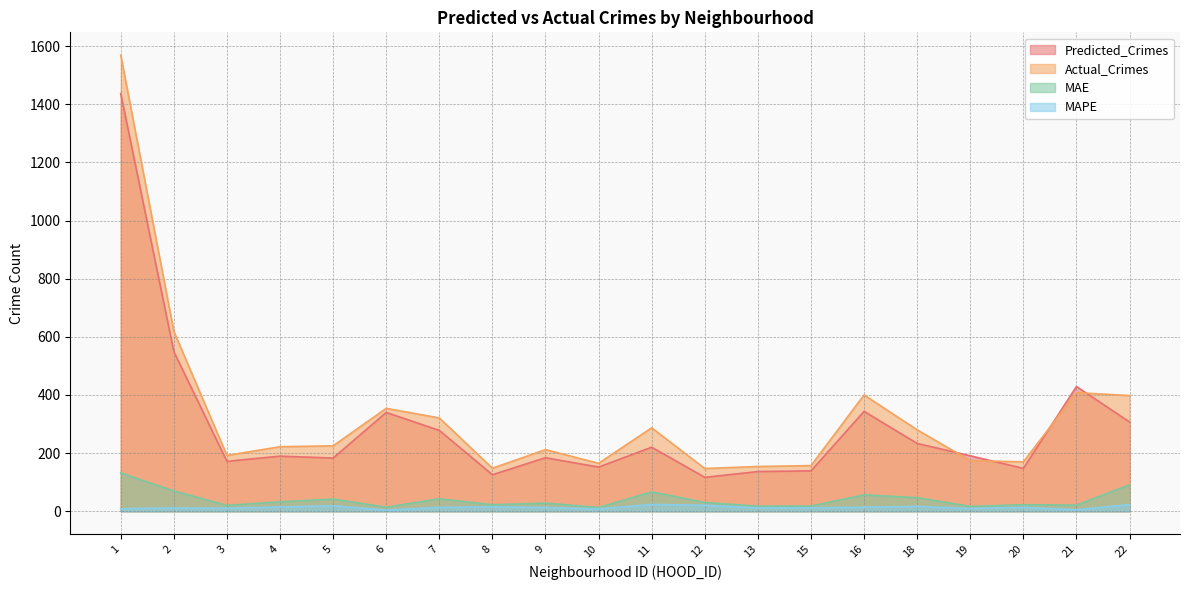

Reading right to left, what are all the values shown in this chart?

Predicted_Crimes: 22=307.0	21=429.1	20=147.4	19=190.8	18=233.2	16=343.6	15=138.9	13=136.5	12=116.7	11=220.3	10=152.0	9=184.1	8=125.6	7=278.1	6=339.9	5=183.0	4=189.5	3=171.7	2=549.1	1=1437.1
Actual_Crimes: 22=398.0	21=408.0	20=170.0	19=174.0	18=280.0	16=400.0	15=157.0	13=154.0	12=147.0	11=287.0	10=165.0	9=212.0	8=148.0	7=321.0	6=354.0	5=225.0	4=222.0	3=192.0	2=619.0	1=1569.0
MAE: 22=91.0	21=21.1	20=22.6	19=16.8	18=46.8	16=56.4	15=18.1	13=17.5	12=30.3	11=66.7	10=13.0	9=27.9	8=22.4	7=42.9	6=14.1	5=42.0	4=32.5	3=20.3	2=69.9	1=131.9
MAPE: 22=22.9	21=5.2	20=13.3	19=9.6	18=16.7	16=14.1	15=11.5	13=11.4	12=20.6	11=23.2	10=7.9	9=13.2	8=15.1	7=13.4	6=4.0	5=18.7	4=14.6	3=10.6	2=11.3	1=8.4